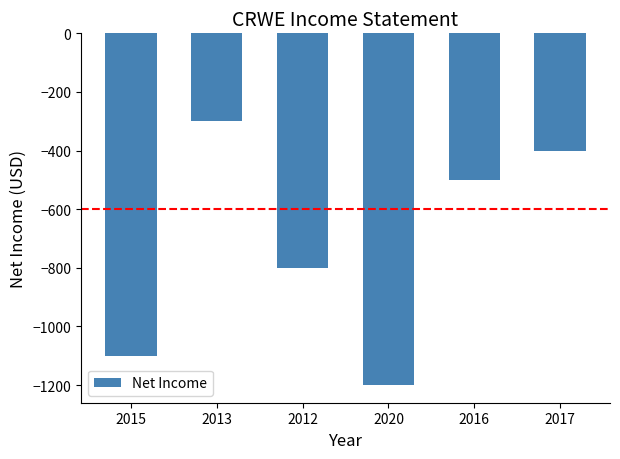

What is the greatest value displayed?

-300